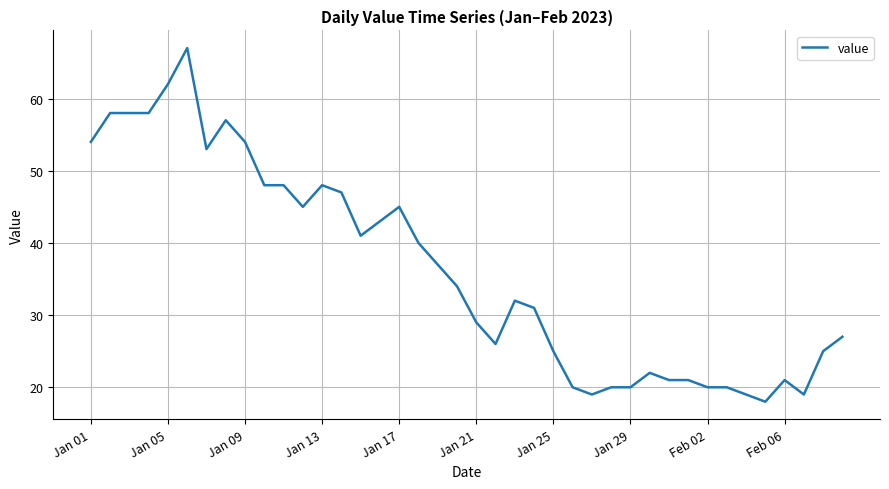

What is the greatest value displayed?

67